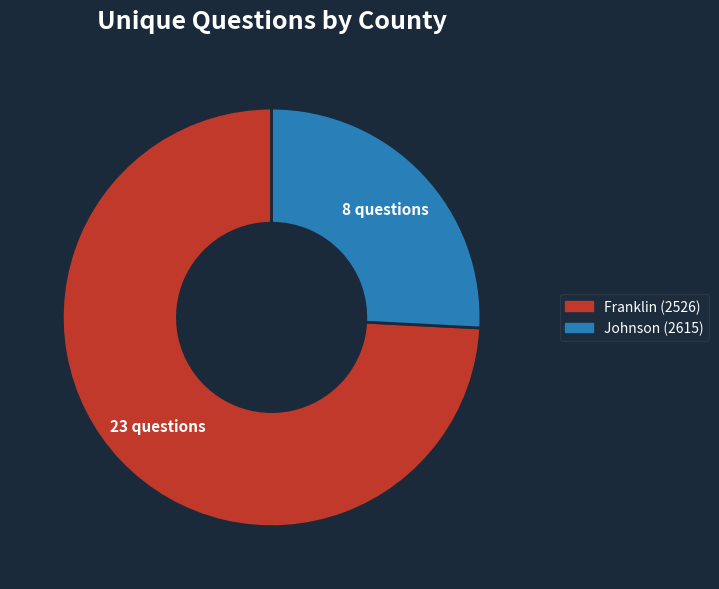

Combined, do Johnson (2615) and Franklin (2526) account for over 50%?

Yes